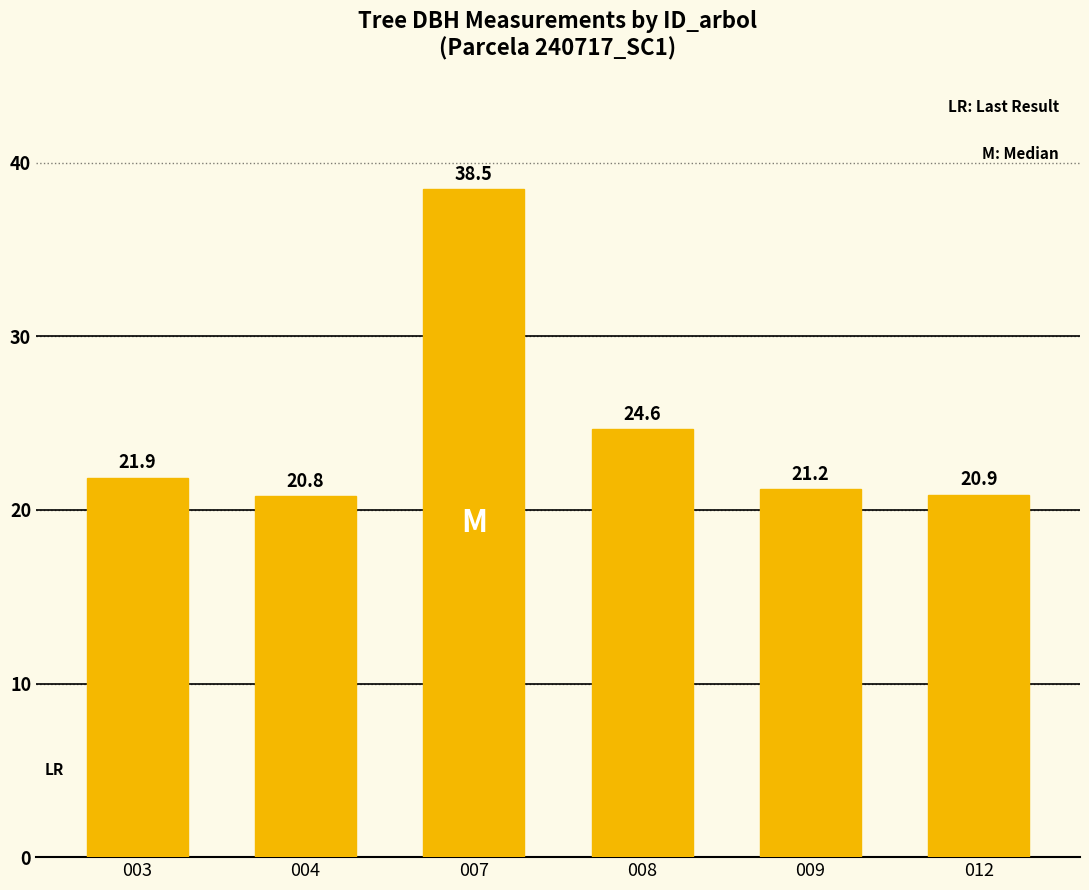

List the labels in order of value, smallest first.

004, 012, 009, 003, 008, 007